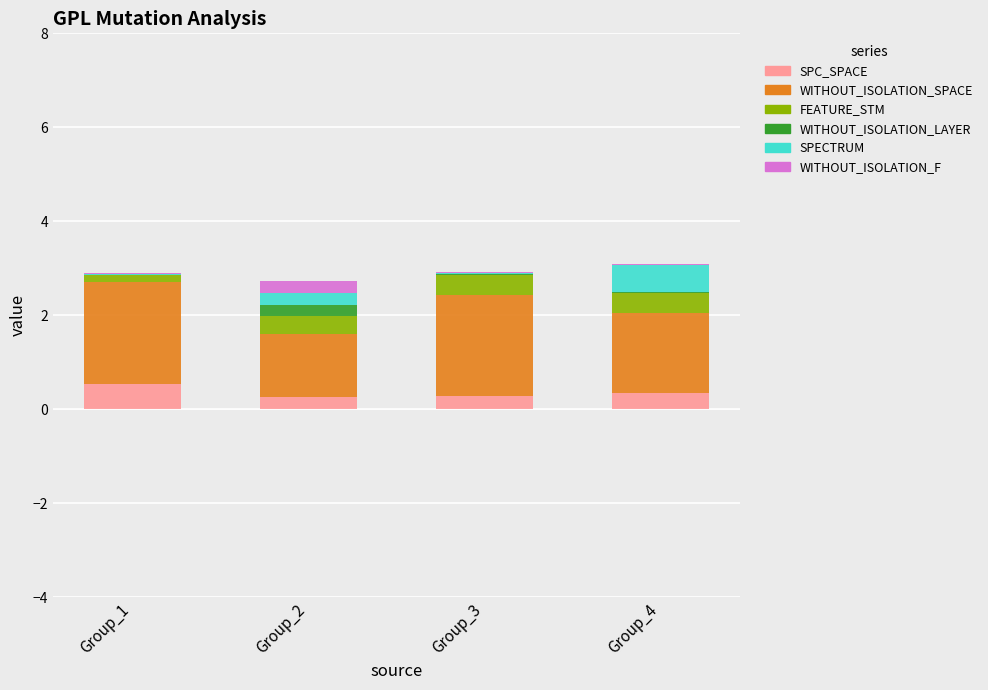

What is the highest value of the SPC_SPACE series?

0.5